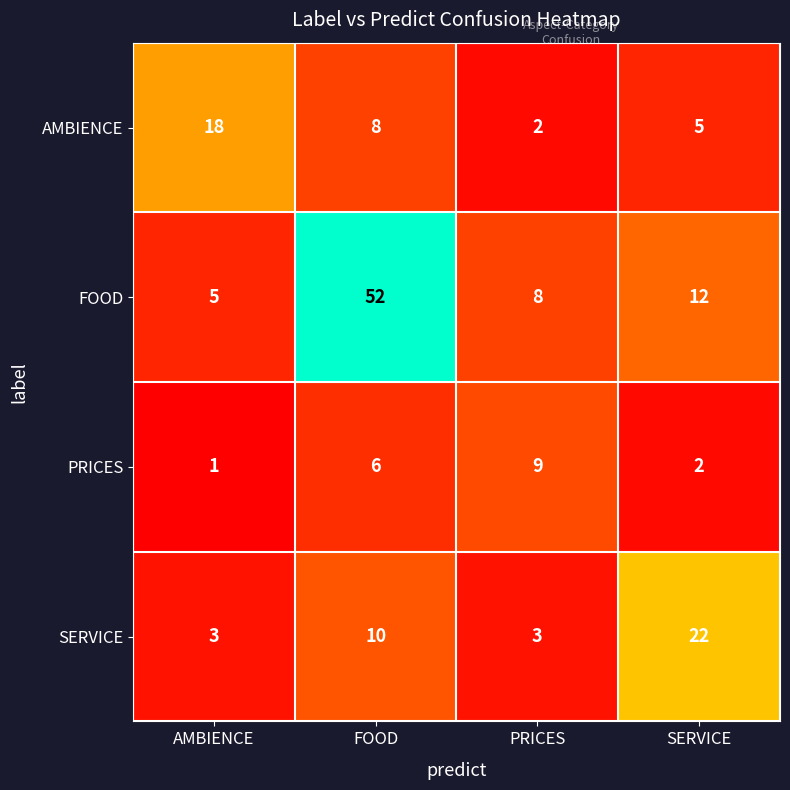

At which category does the chart reach its minimum across all series?

AMBIENCE